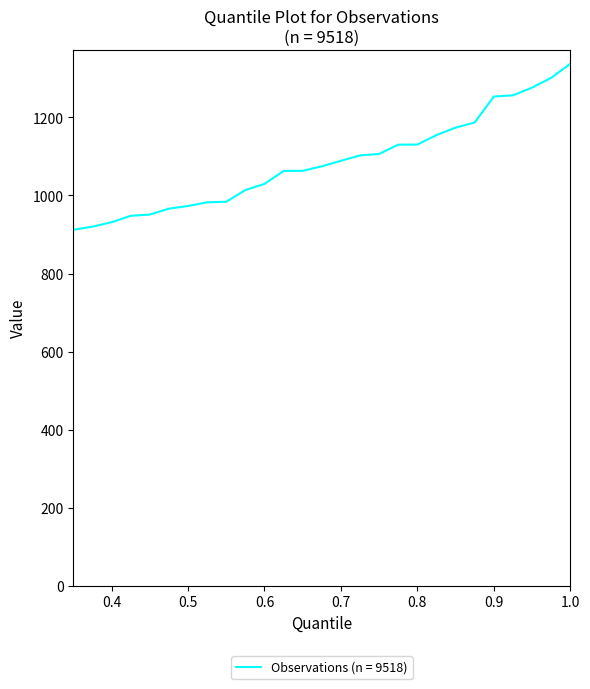

What is the difference between the maximum and minimum values?

688.3